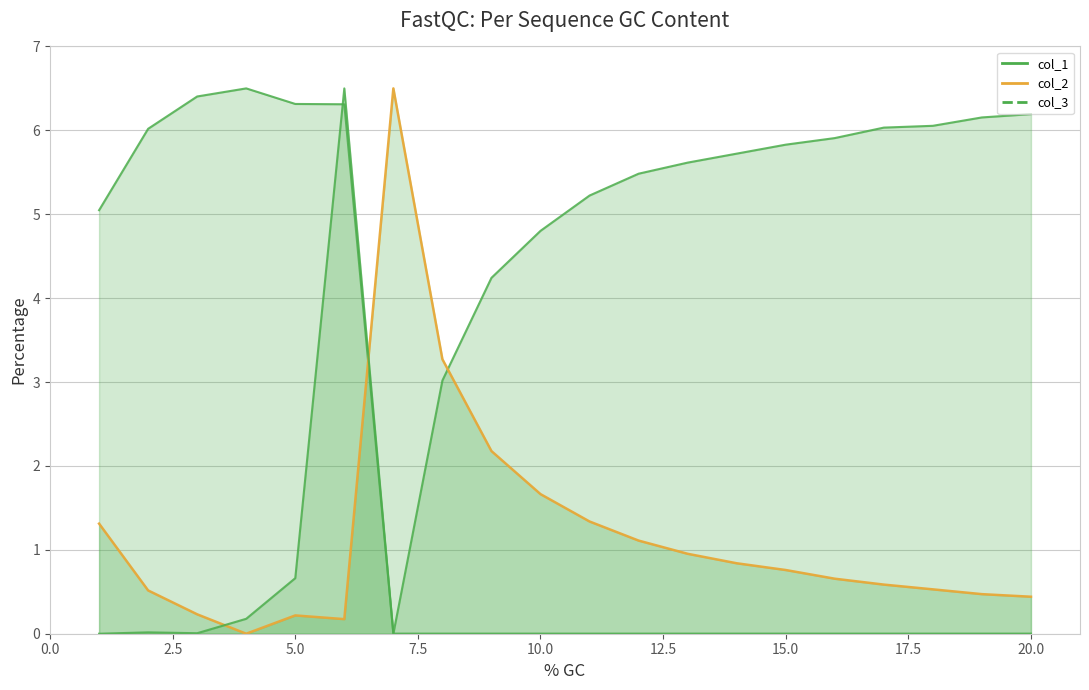

What is the spread (max minus min) of values at 11?

5.2